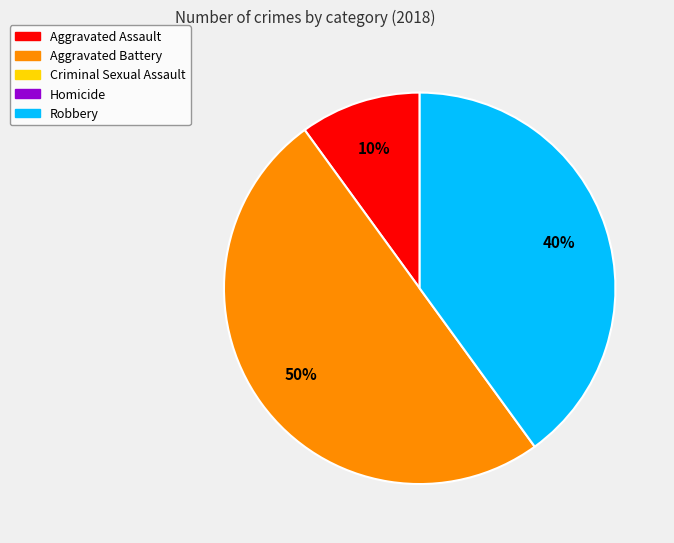

To the nearest percent, what is the difference between the largest and smallest slice percentages?

40%